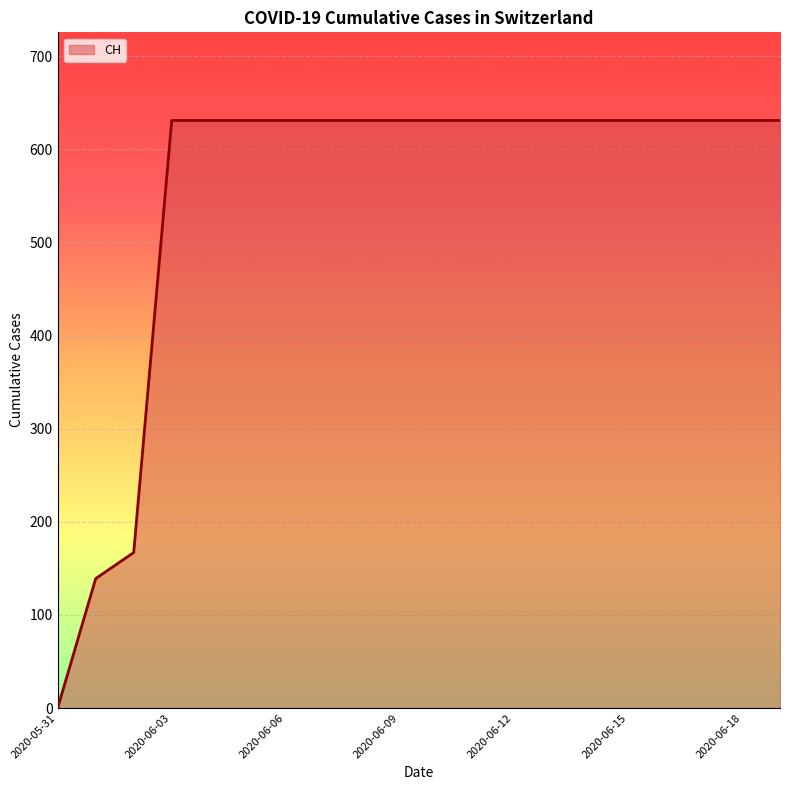

What is the maximum value shown in the chart?

631